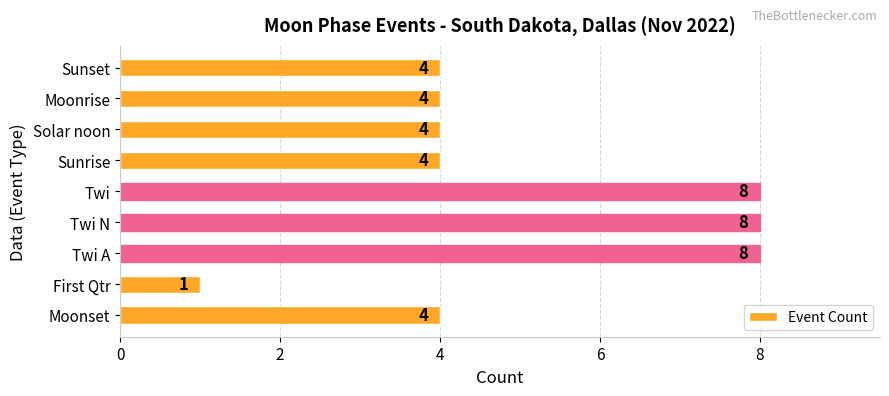

What is the maximum value shown in the chart?

8